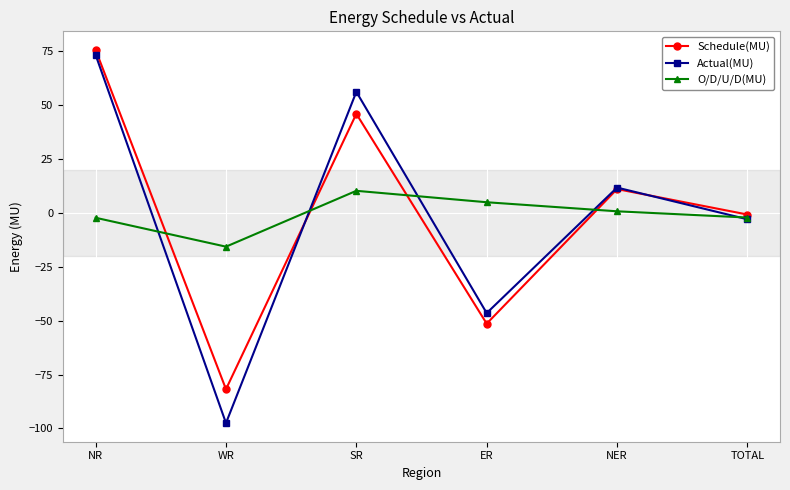

What is the total value across all series at NR?

146.4